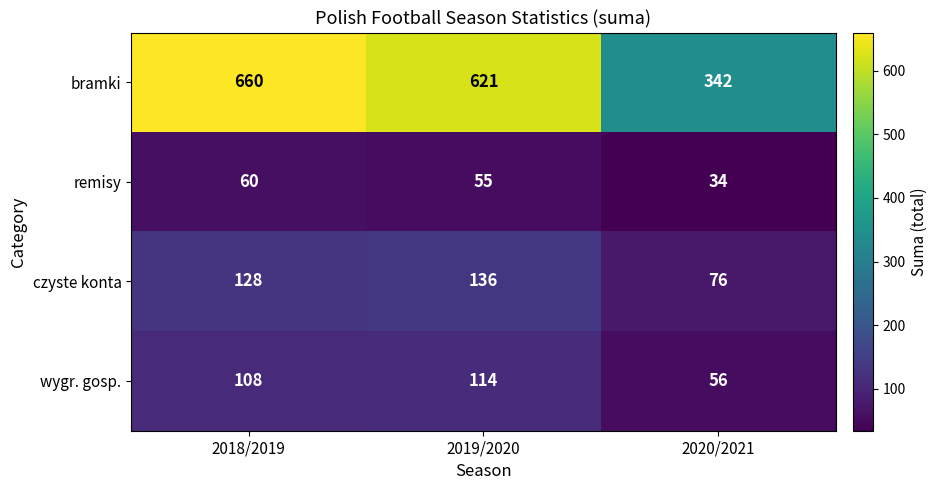

Reading right to left, what are all the values shown in this chart?

bramki: 342	621	660
remisy: 34	55	60
czyste konta: 76	136	128
wygr. gosp.: 56	114	108